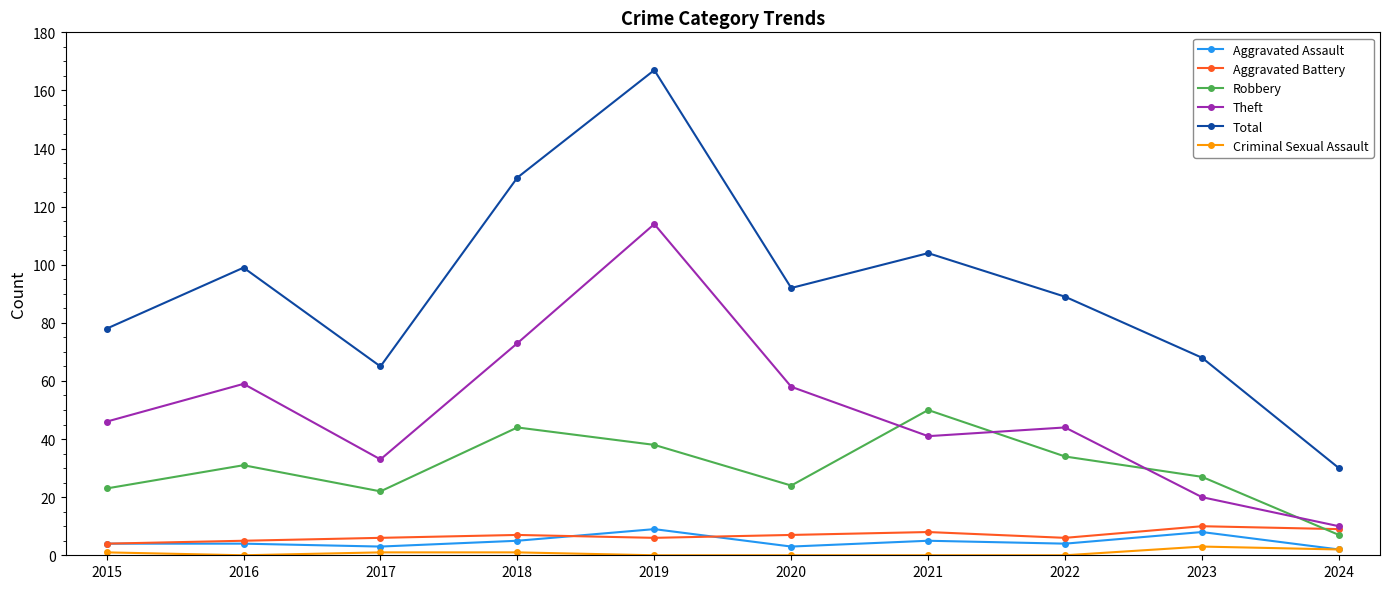

How many data points does each series have?

10